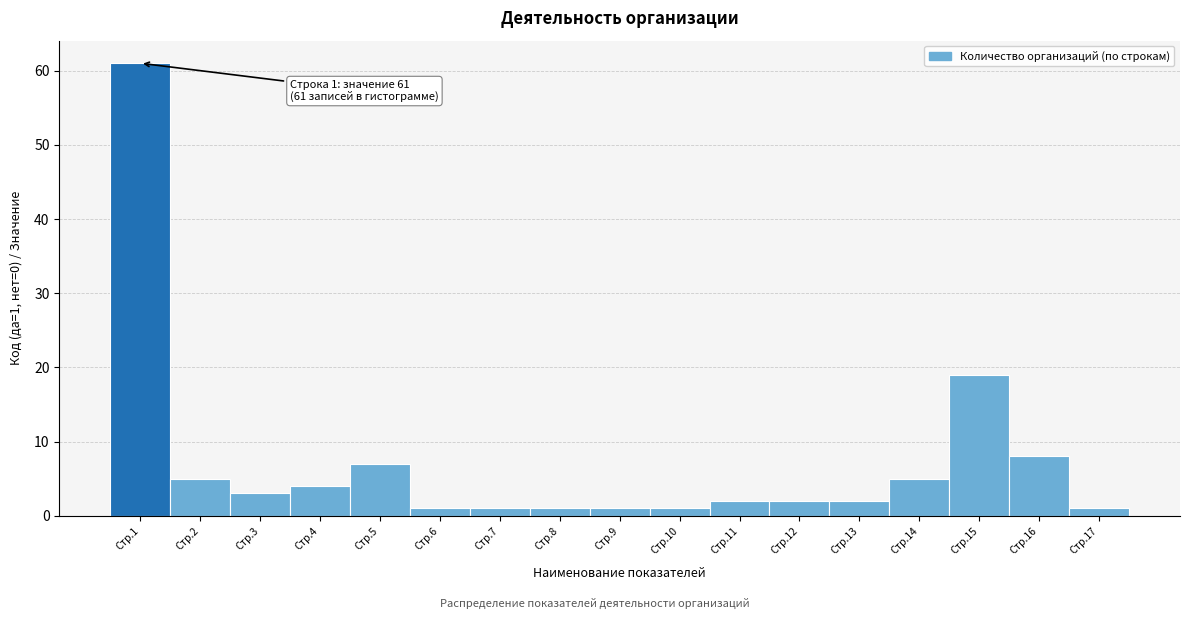

Reading right to left, transcribe all the data shown in this chart.

1	8	19	5	2	2	2	1	1	1	1	1	7	4	3	5	61